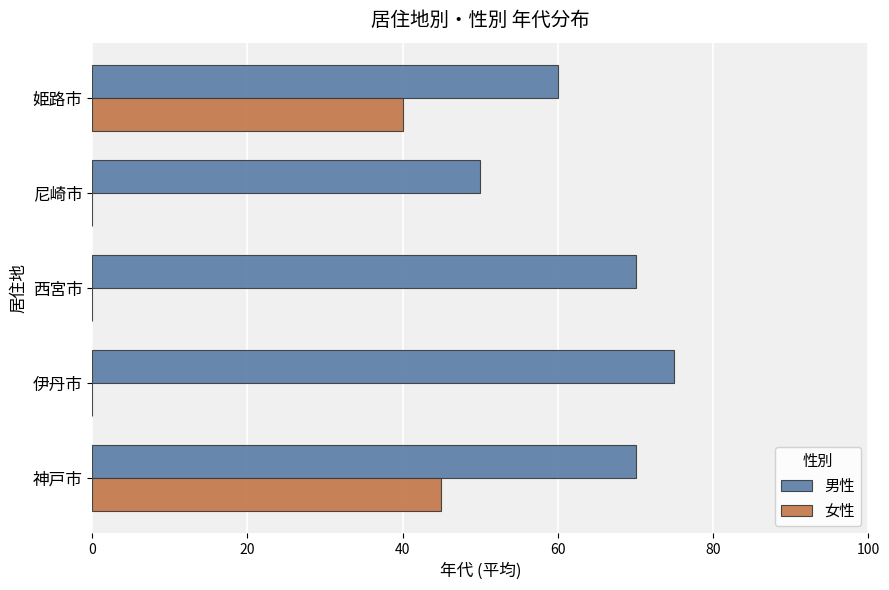

Is it true that 女性 equals 0 at 尼崎市?

True